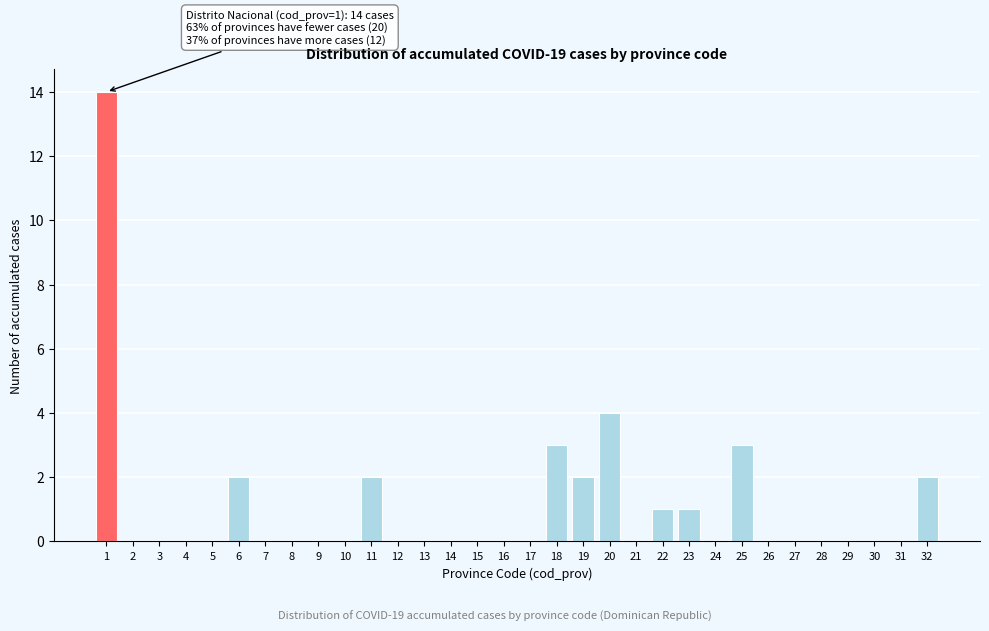

True or false: the data shows 6 at 24.

False